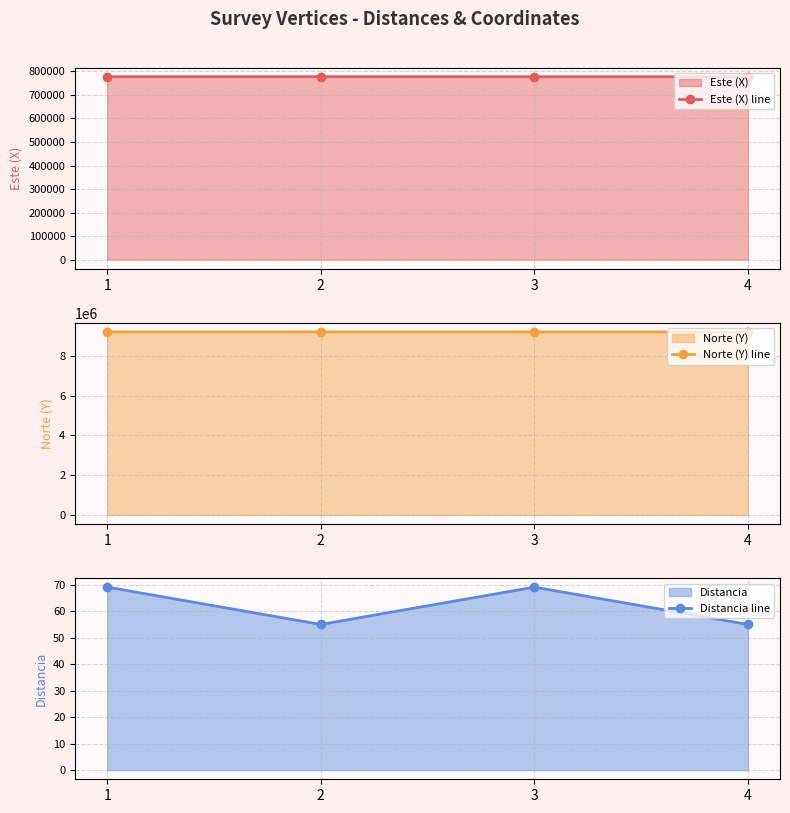

How many interior local peaks does the Este (X) line series have?

1